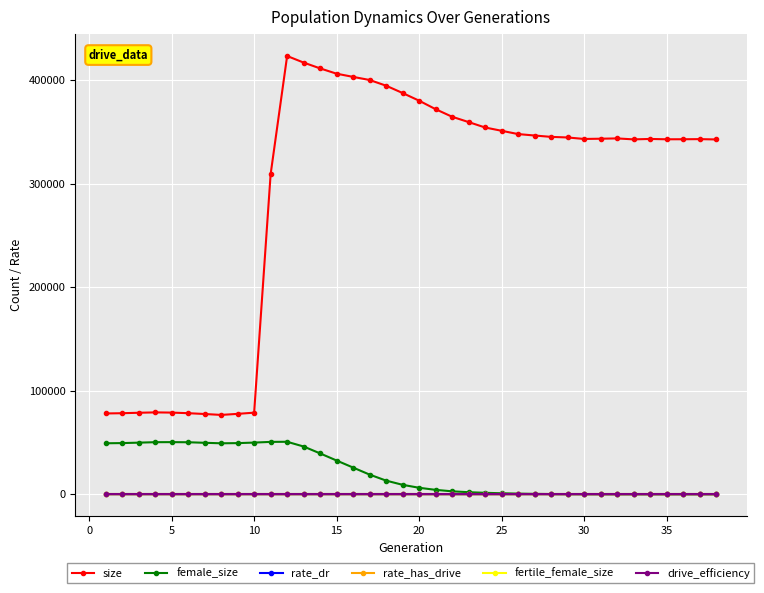

What is the value of the size point at the 18th from the left?

394615.0